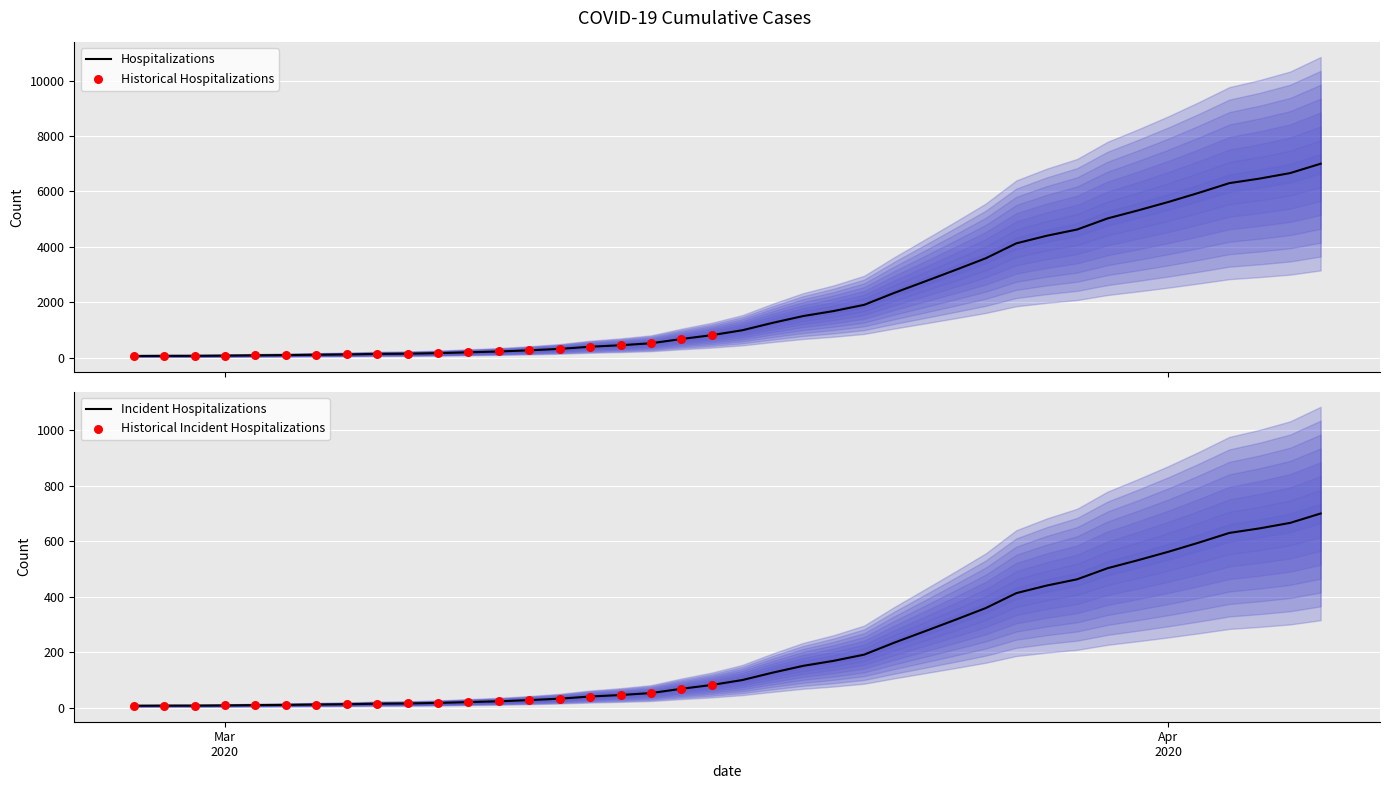

Which has a higher value, 2020-03-27 or 2020-03-25?

2020-03-27